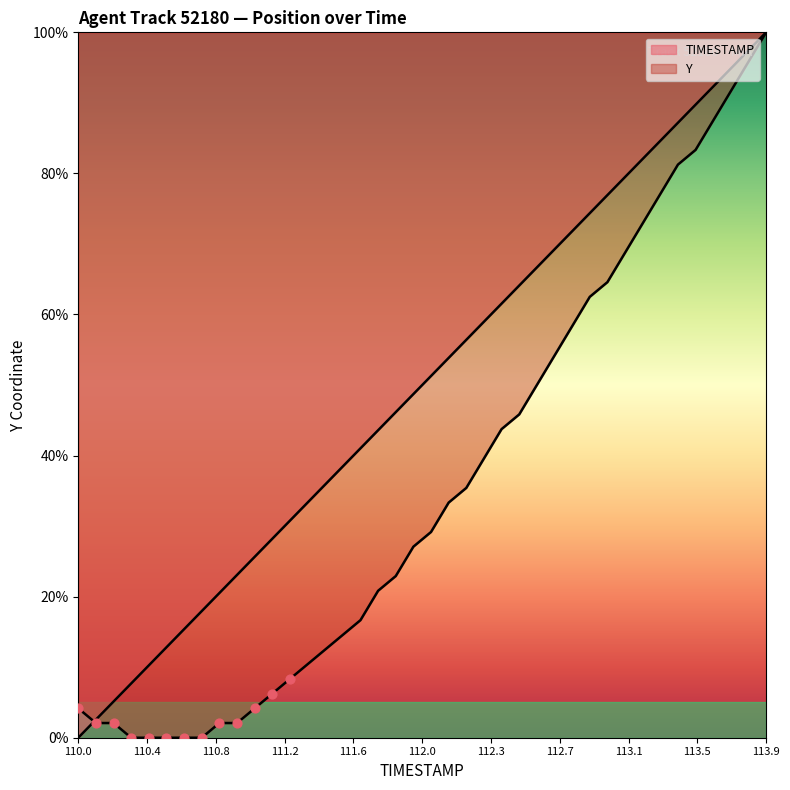

At how many categories does at least one series exceed 64?

15